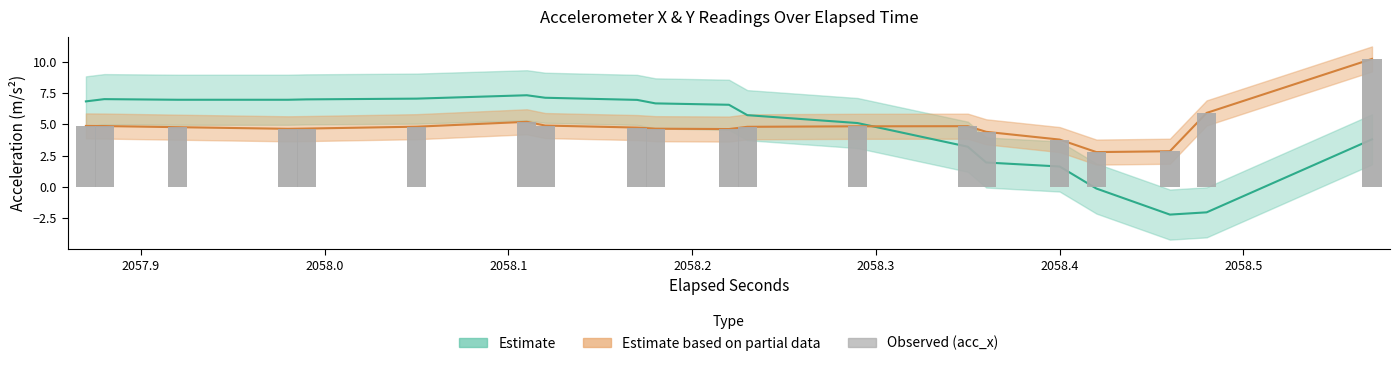

What is the value of the 27th bar from the left?

4.8